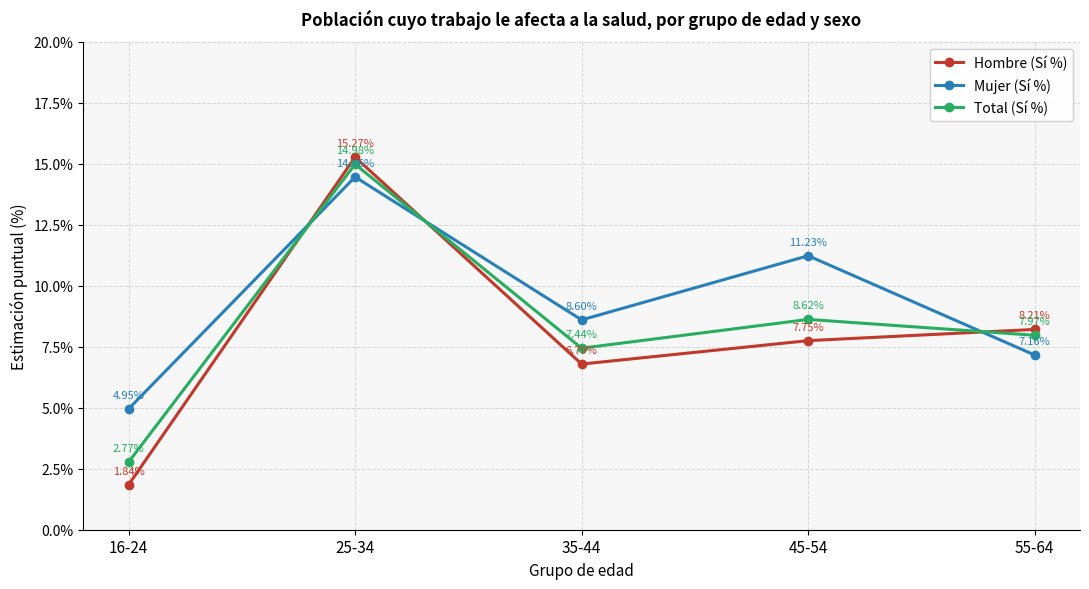

Which series changed the most between 16-24 and 35-44?

Hombre (Sí %)